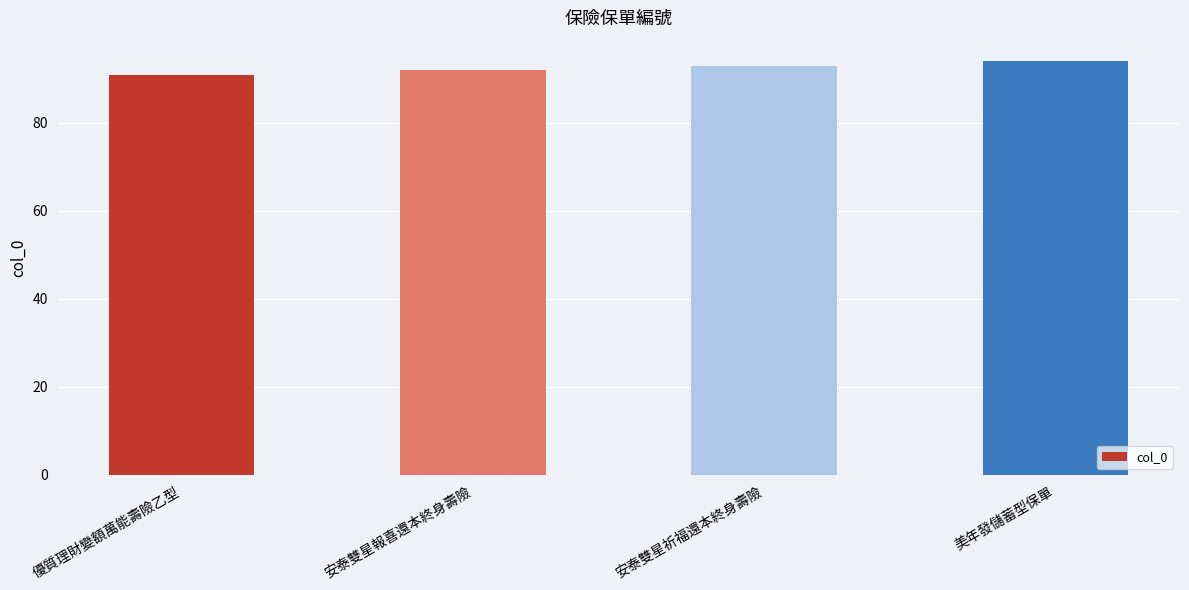

List the labels in order of value, smallest first.

優質理財變額萬能壽險乙型, 安泰雙星報喜還本終身壽險, 安泰雙星祈福還本終身壽險, 美年發儲蓄型保單